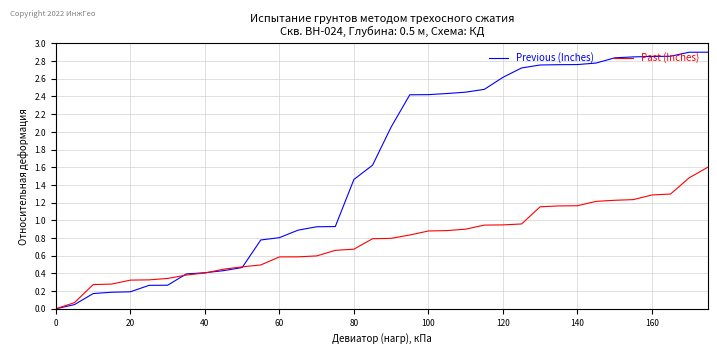

What is the highest value of the Past (Inches) series?

1.6